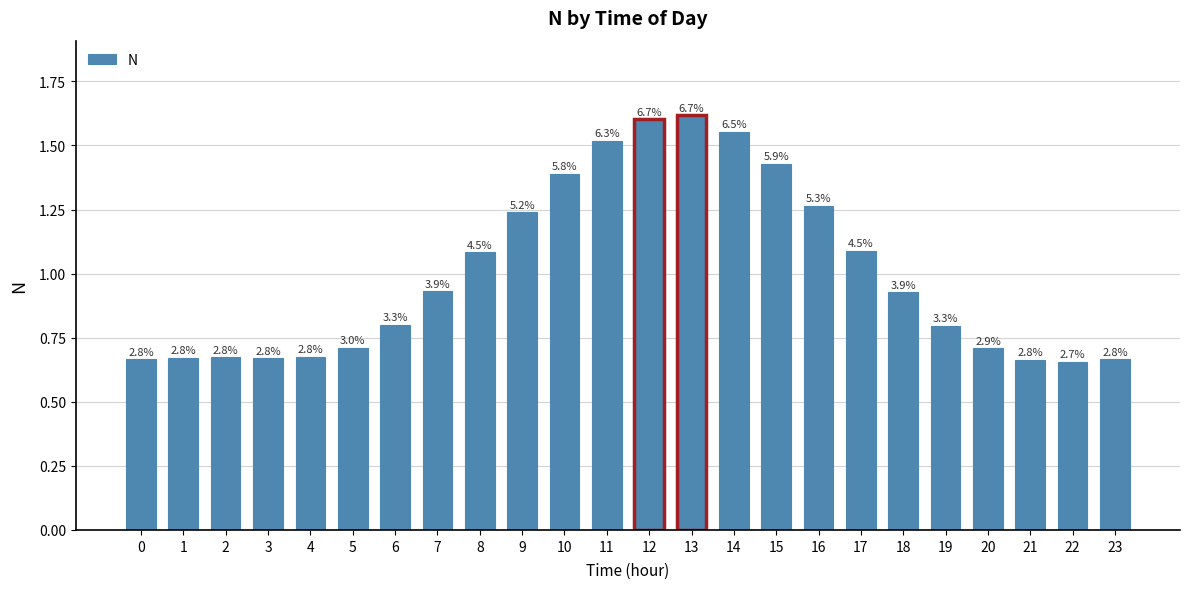

How many bars are there in total?

24